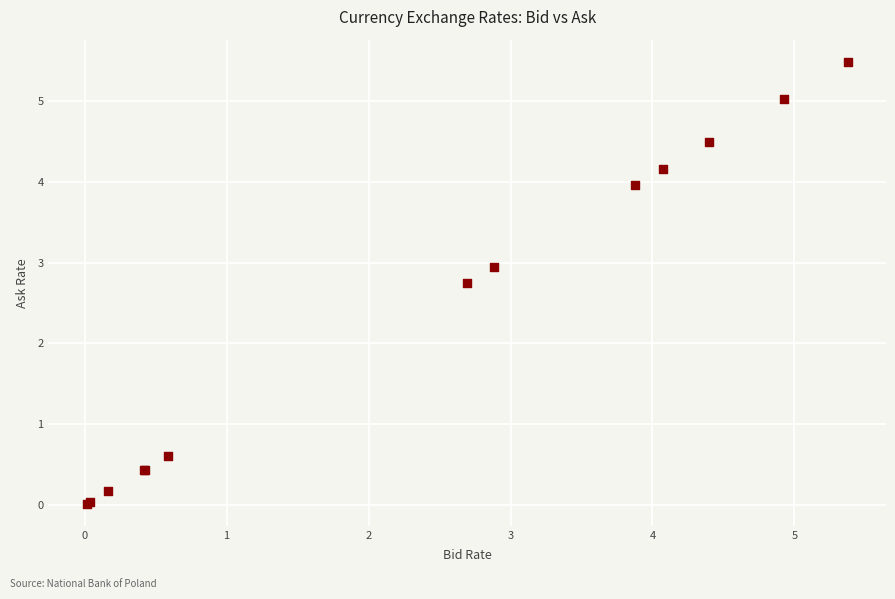

What Y value in the scatter plot is closest to 2?

2.8